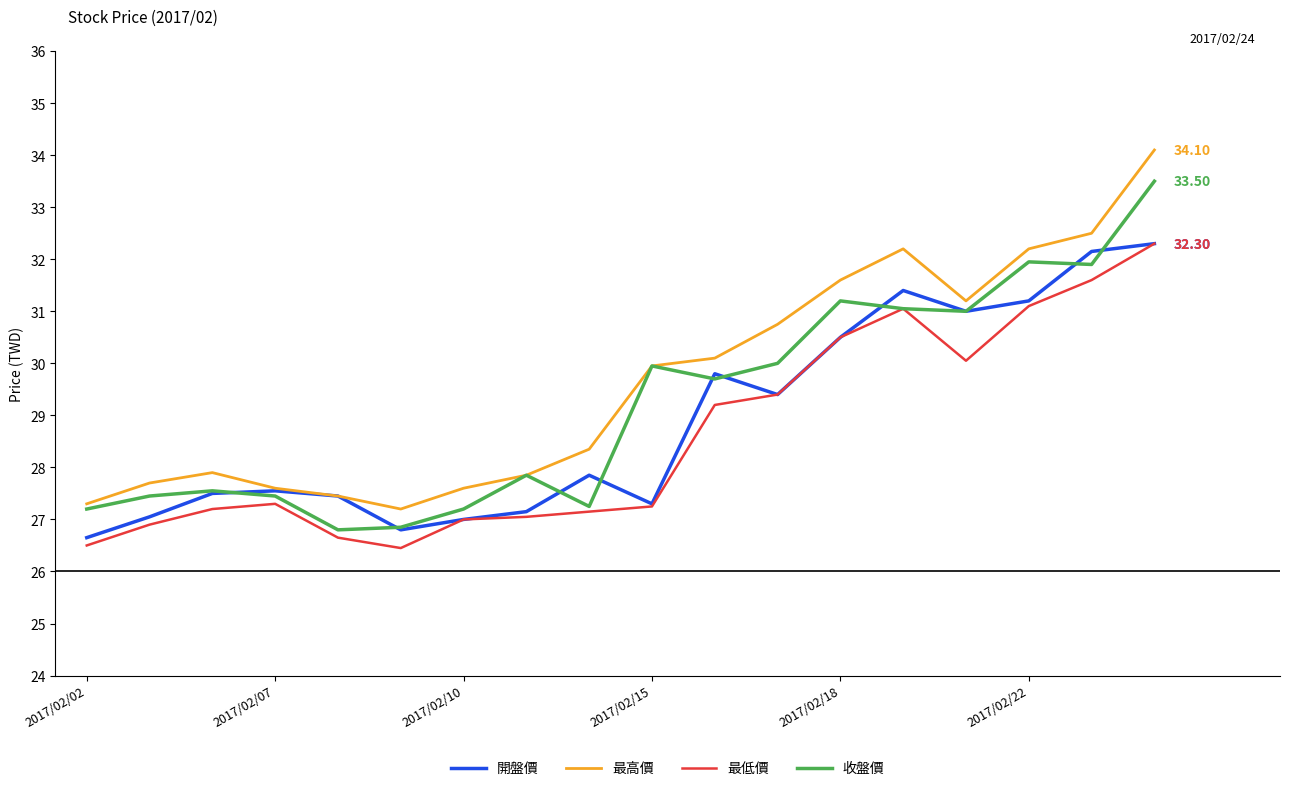

What are all the series names shown in the legend?

開盤價, 最高價, 最低價, 收盤價